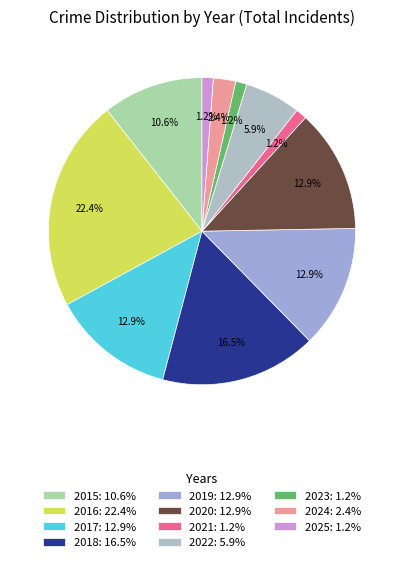

Which category has the smallest portion of the pie?

2021